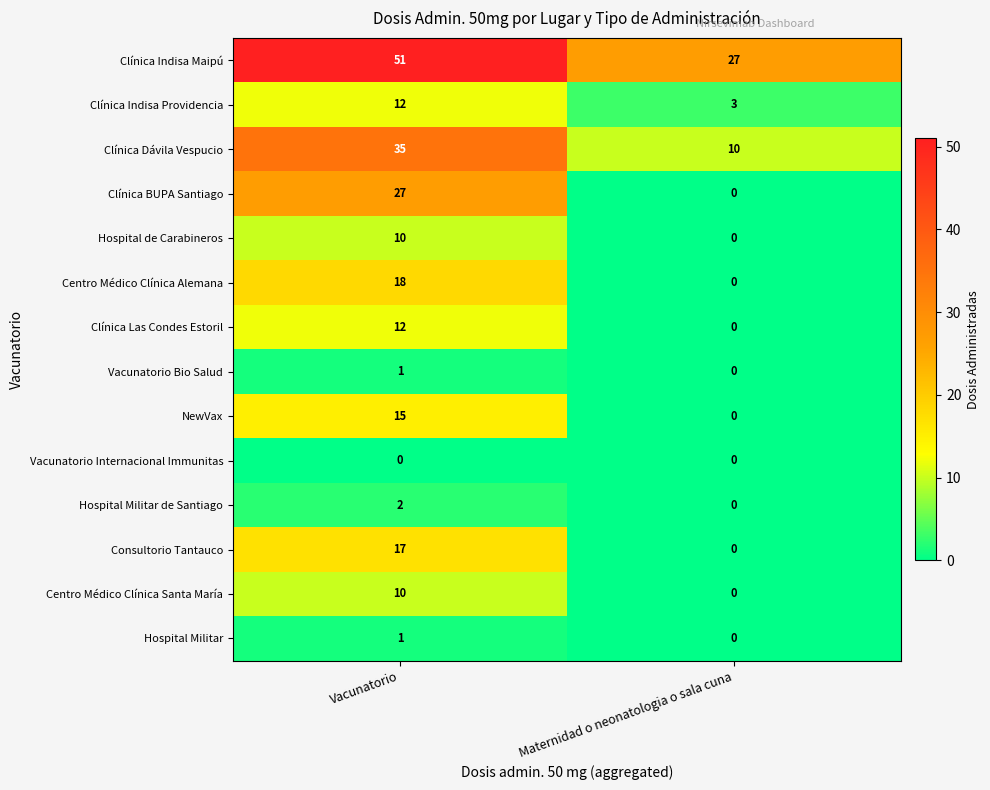

List the labels in order of Clínica Las Condes Estoril value, smallest first.

Maternidad o neonatologia o sala cuna, Vacunatorio